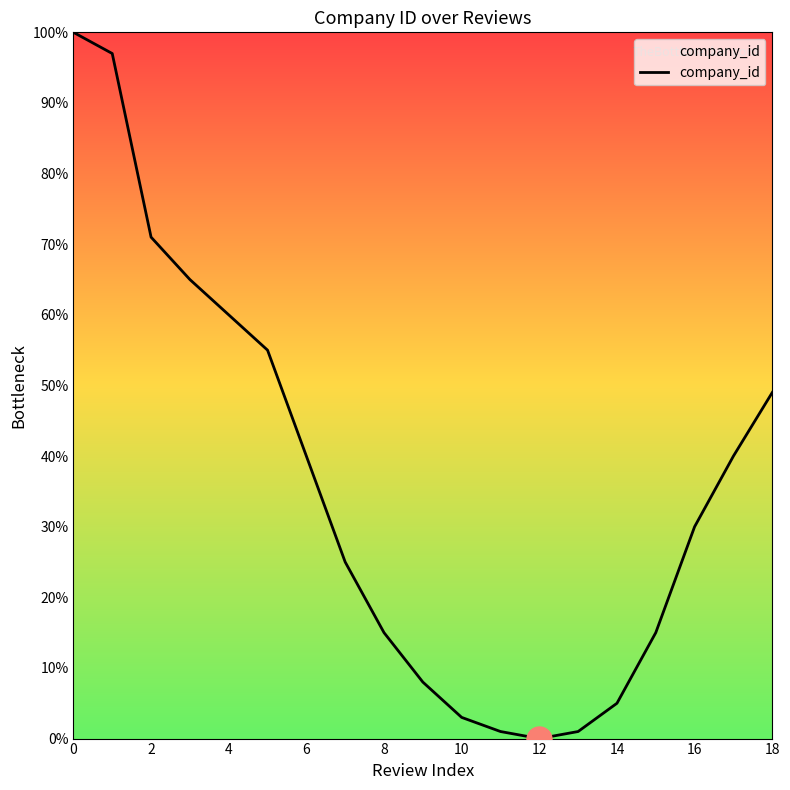

What is the difference between the maximum and minimum values?

100